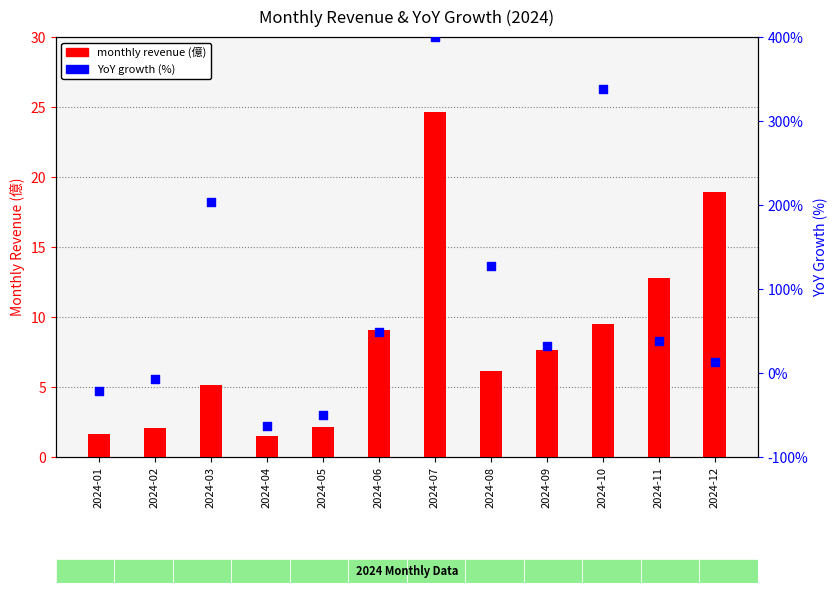

Which series reaches the minimum Y coordinate?

YoY growth (%)